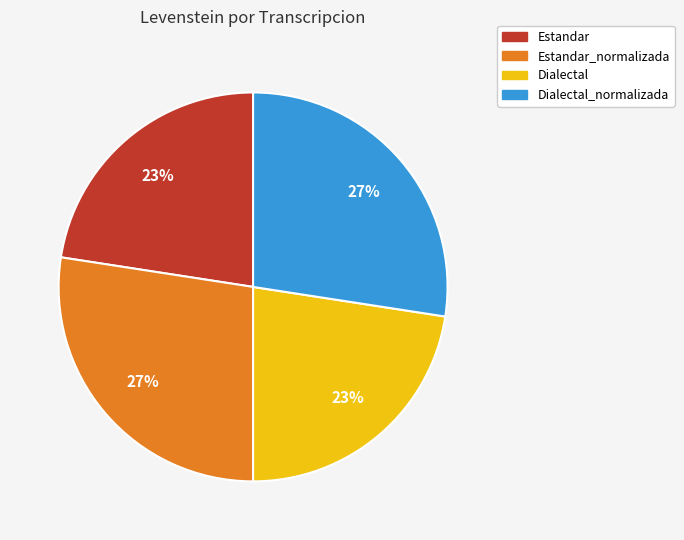

Does any single category account for the majority?

No